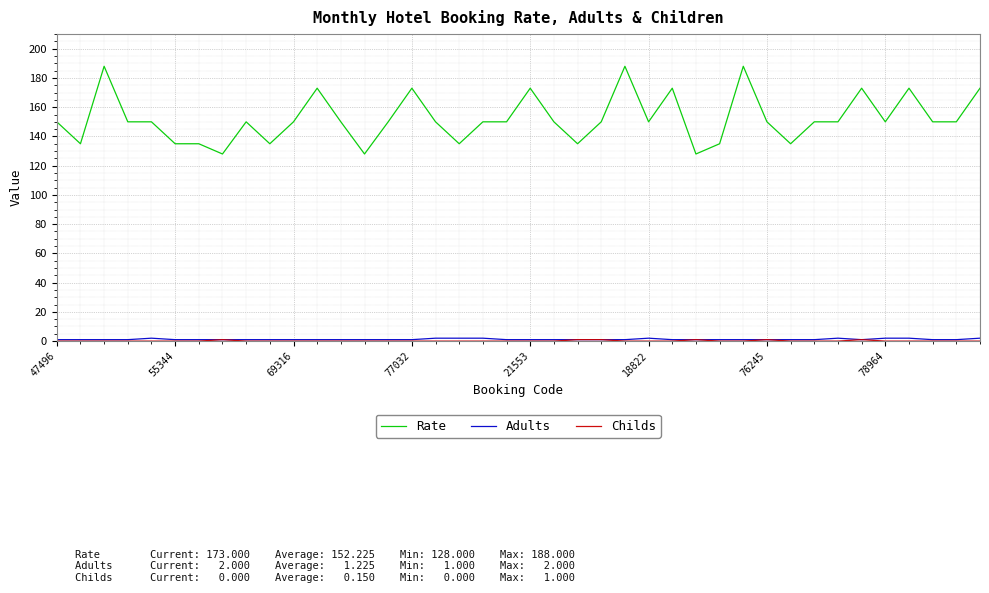

What is the greatest value displayed?

188